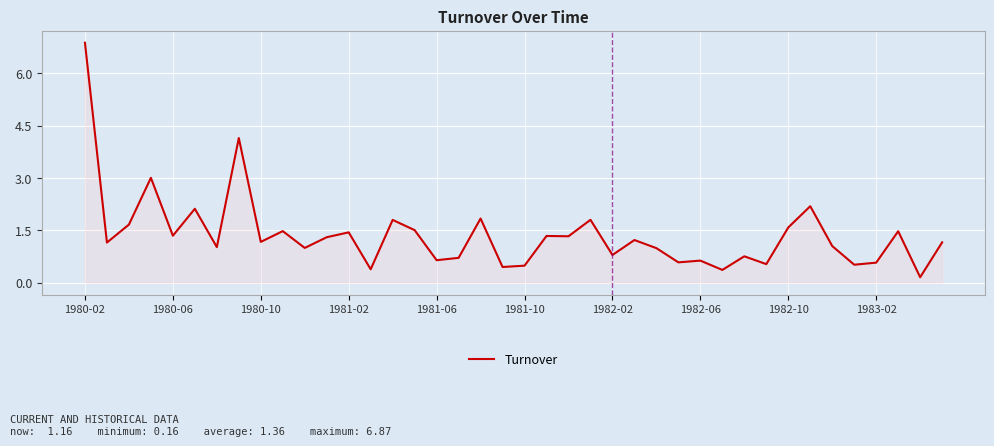

What is the difference between the maximum and minimum values?

6.7